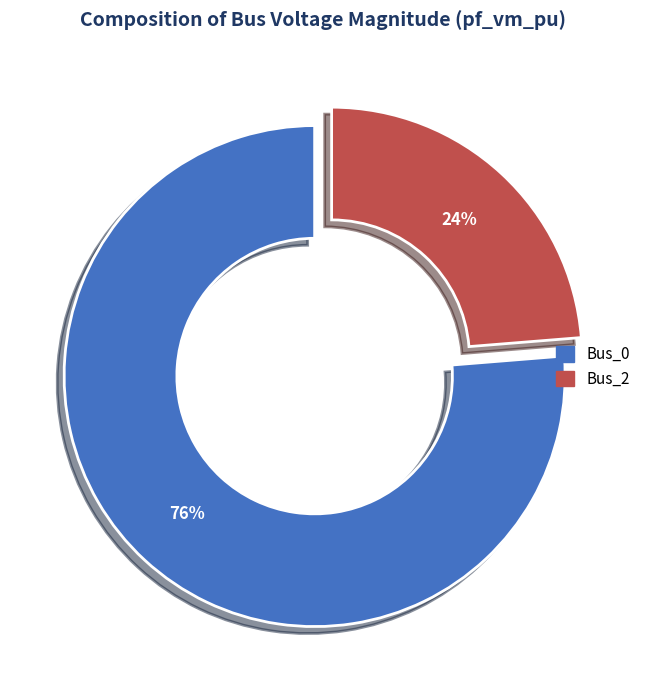

To the nearest percent, what is the average slice percentage?

50%